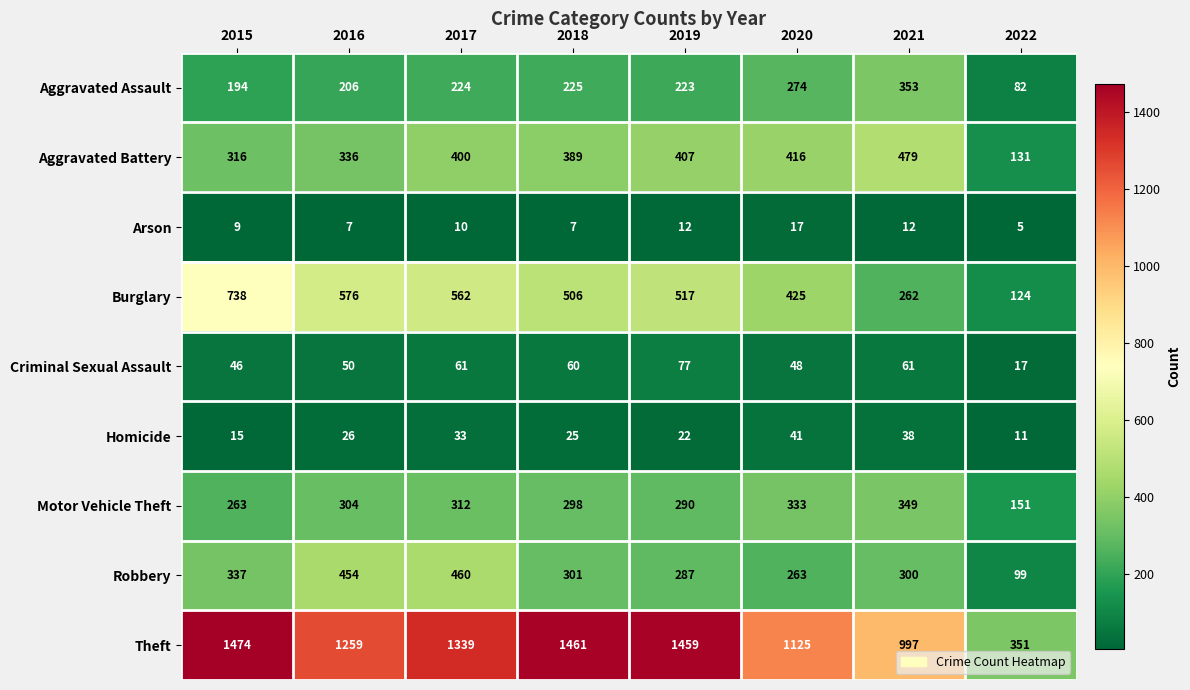

Read the Homicide value at 2021, to the nearest 10.

40